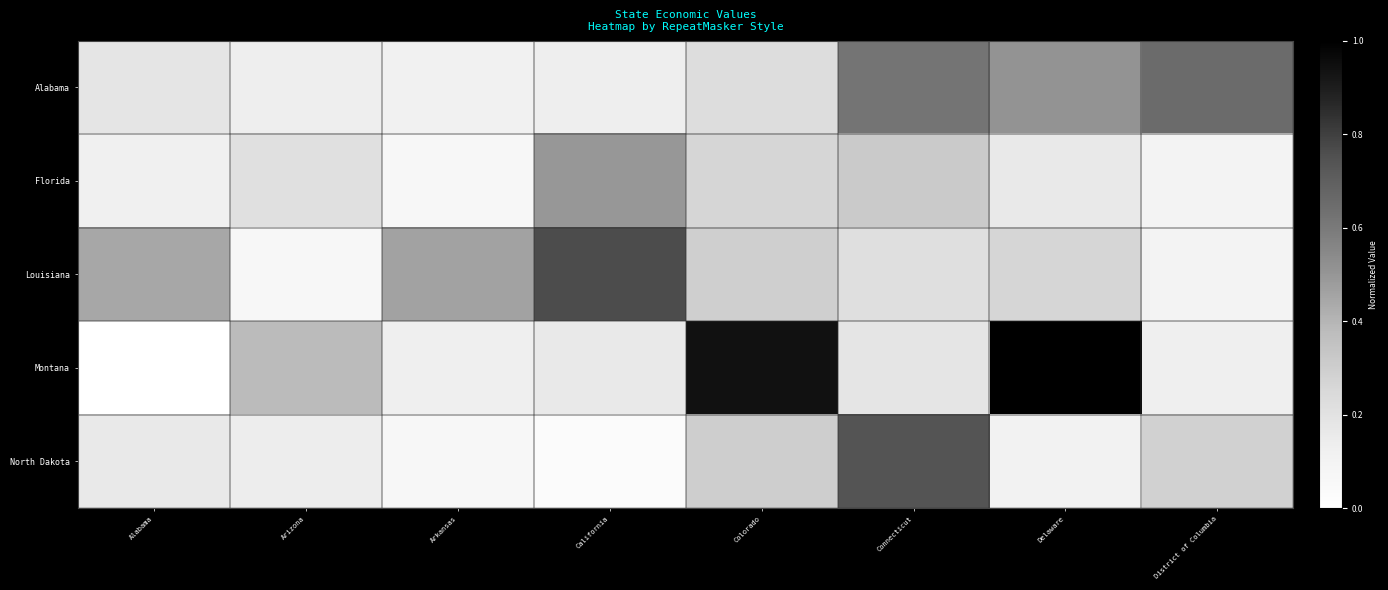

Rank the series by their maximum value, from highest to lowest.

Montana, Louisiana, North Dakota, Alabama, Florida